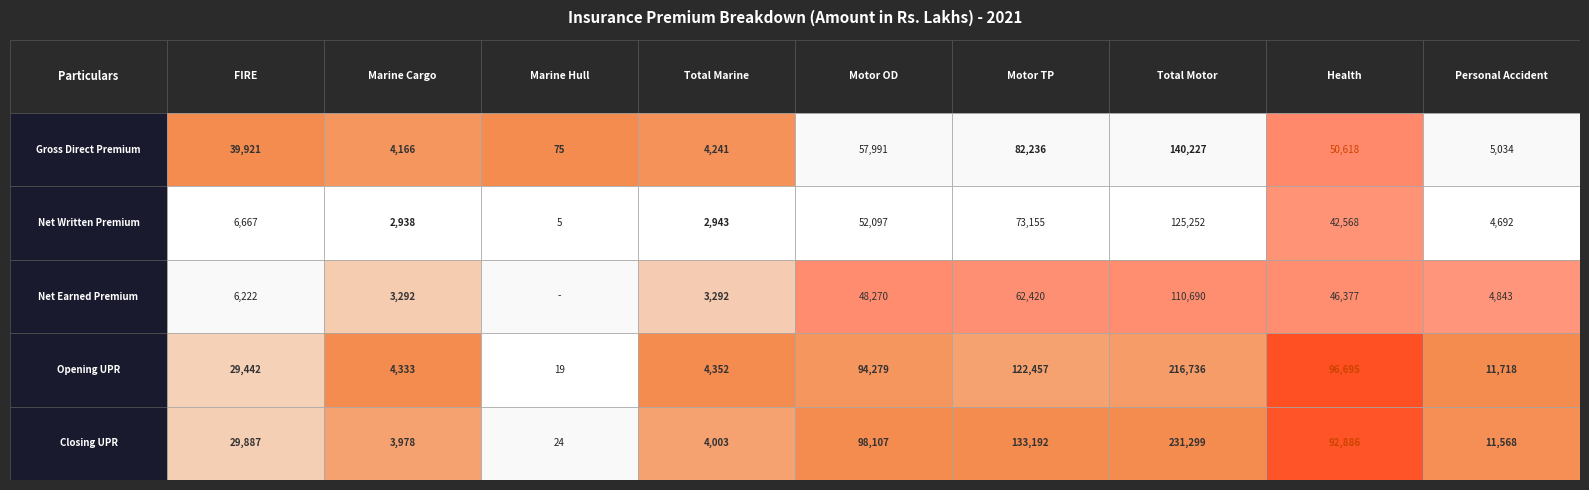

Which series has the largest total across all categories?

Closing UPR